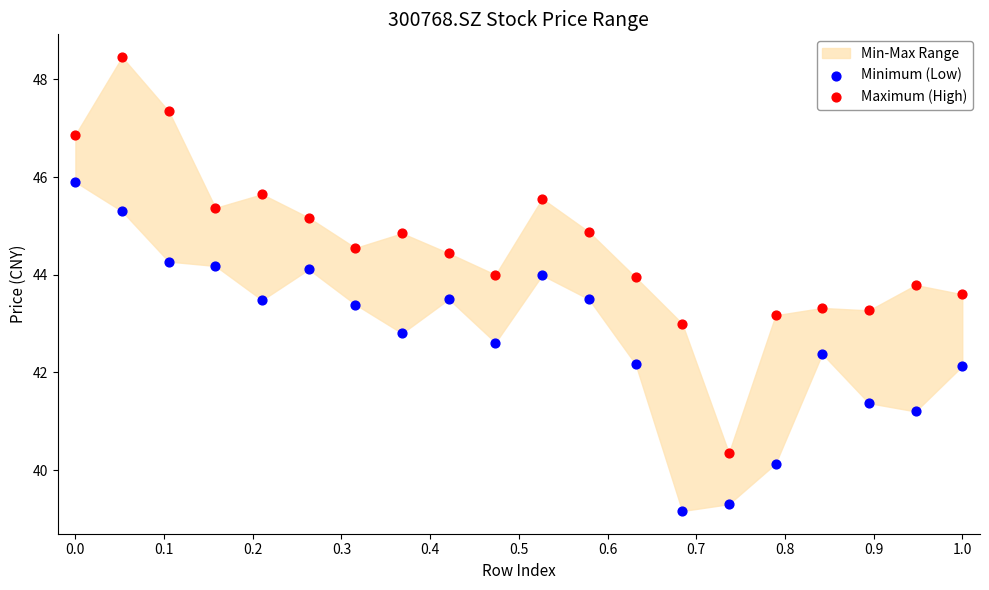

Which series contains the lowest Y value?

Minimum (Low)